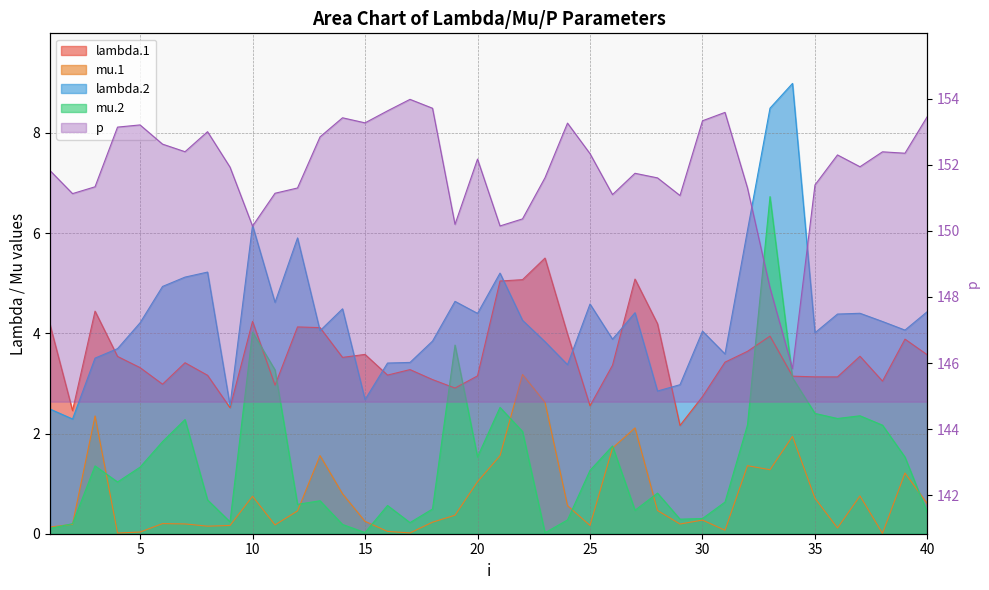

What is the value of the p point at the 27th from the left?

151.7